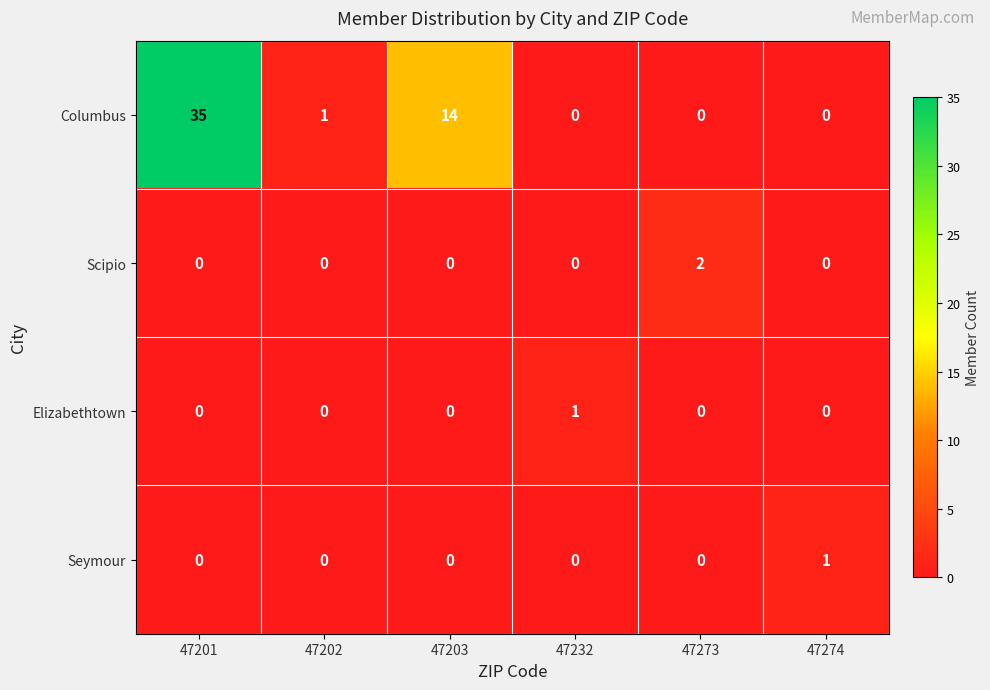

The Seymour series shows -1 at 47203. True or false?

False